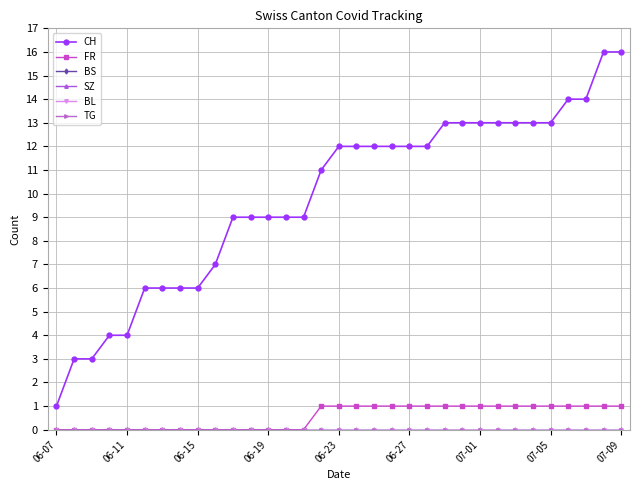

Reading right to left, extract all data points from this chart.

CH: 16	16	14	14	13	13	13	13	13	13	13	12	12	12	12	12	12	11	9	9	9	9	9	7	6	6	6	6	4	4	3	3	1
FR: 1	1	1	1	1	1	1	1	1	1	1	1	1	1	1	1	1	1	0	0	0	0	0	0	0	0	0	0	0	0	0	0	0
BS: 0	0	0	0	0	0	0	0	0	0	0	0	0	0	0	0	0	0	0	0	0	0	0	0	0	0	0	0	0	0	0	0	0
SZ: 0	0	0	0	0	0	0	0	0	0	0	0	0	0	0	0	0	0	0	0	0	0	0	0	0	0	0	0	0	0	0	0	0
BL: 0	0	0	0	0	0	0	0	0	0	0	0	0	0	0	0	0	0	0	0	0	0	0	0	0	0	0	0	0	0	0	0	0
TG: 0	0	0	0	0	0	0	0	0	0	0	0	0	0	0	0	0	0	0	0	0	0	0	0	0	0	0	0	0	0	0	0	0